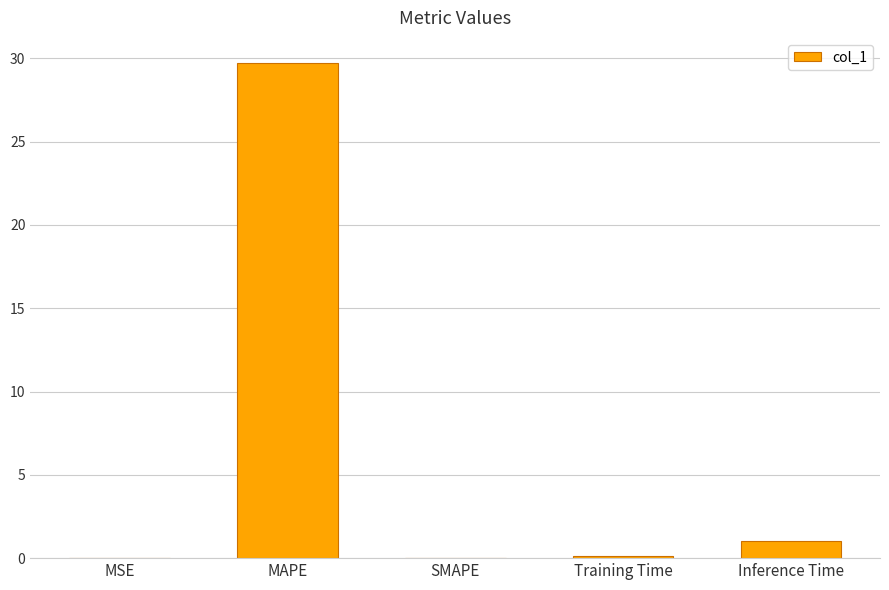

True or false: the data shows 1.0 at Inference Time.

True